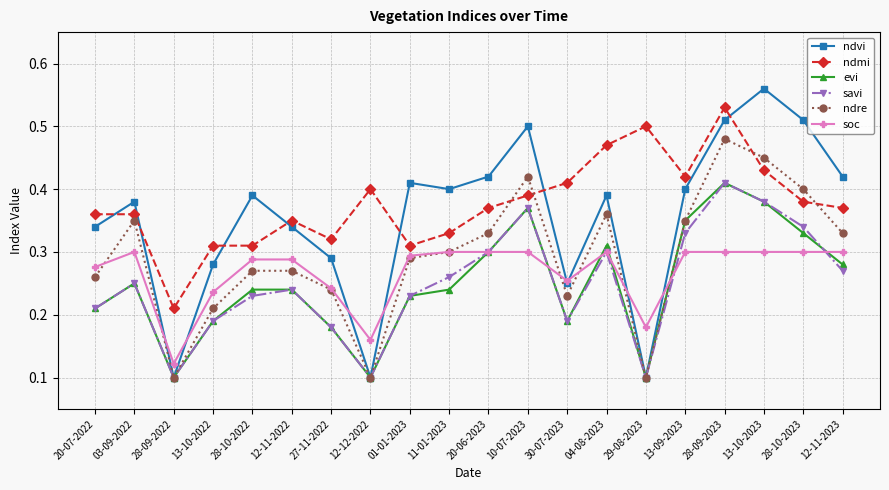

Where is the first local minimum for evi?

28-09-2022